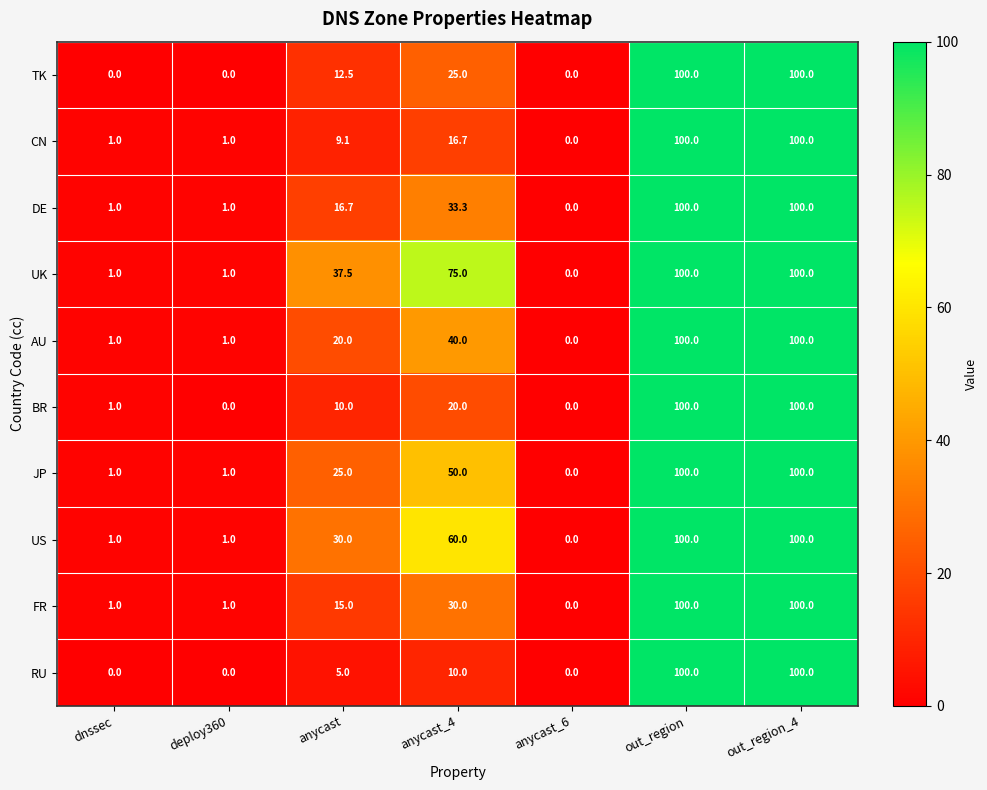

What is the difference between the maximum and minimum values in the JP series?

100.0